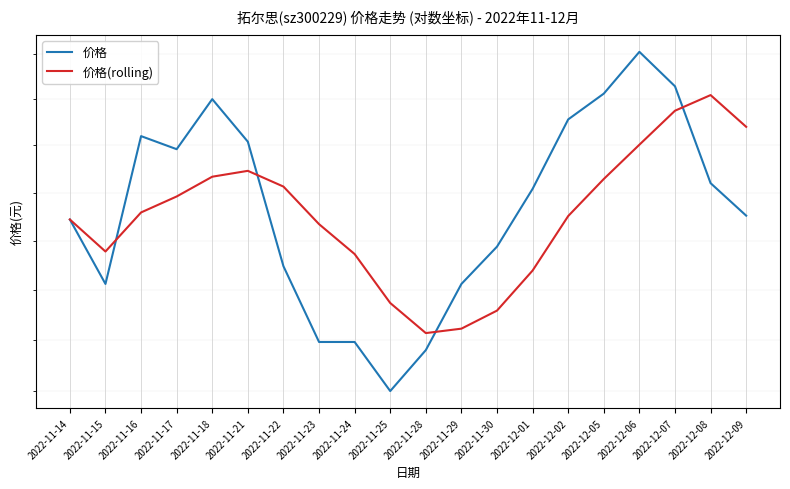

What is the maximum value shown in the chart?

13.8